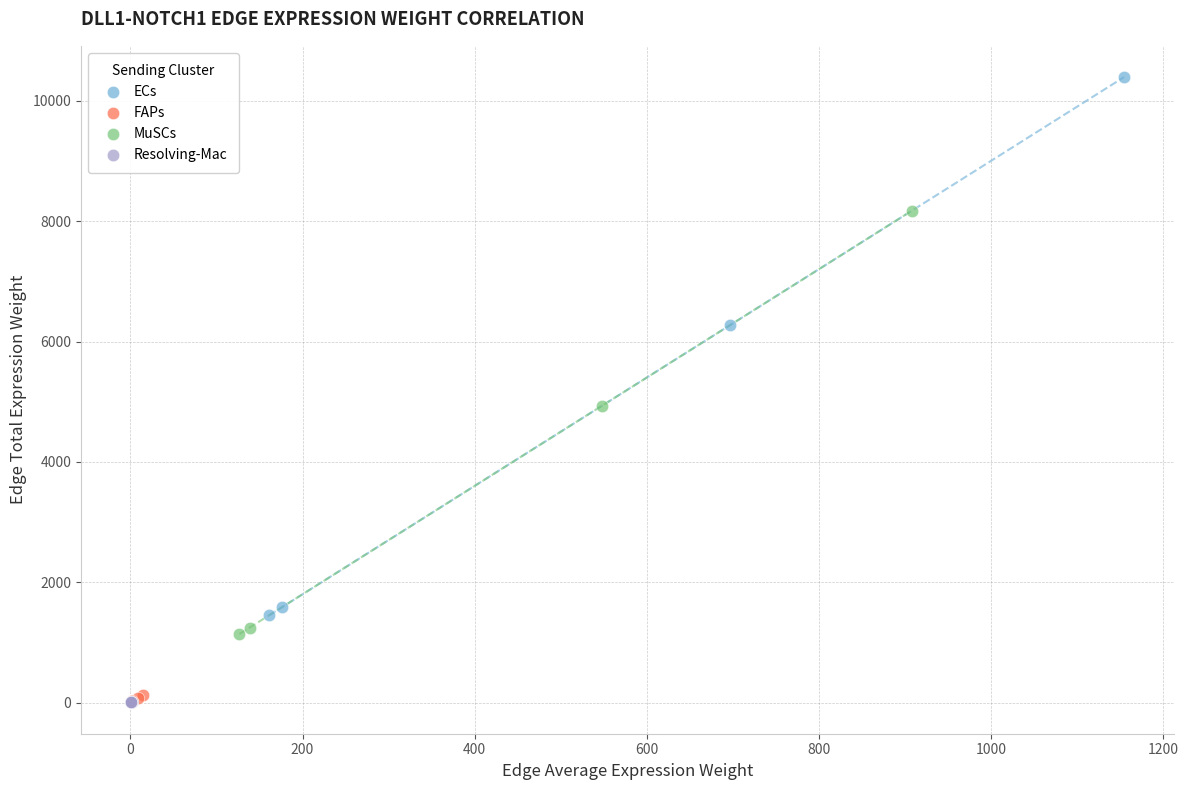

Which series reaches the maximum Y coordinate?

ECs